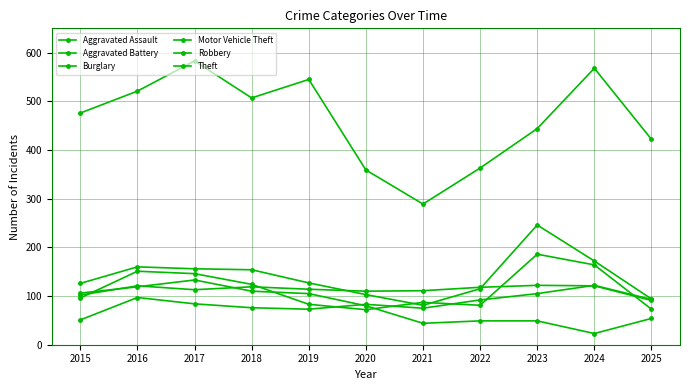

Where does the Robbery series first go above 96?

2016